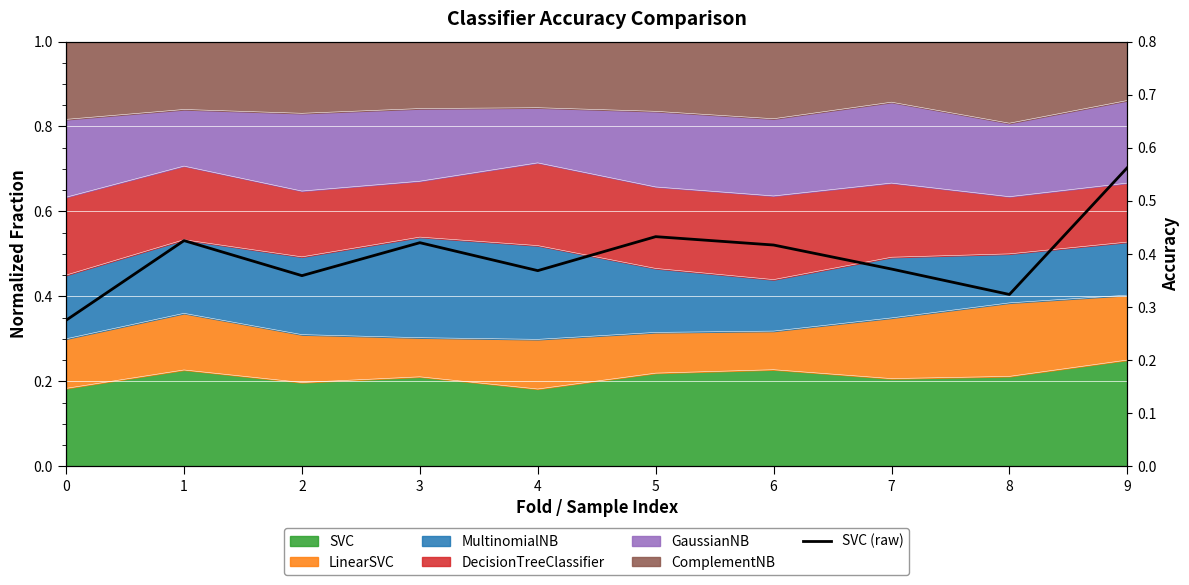

What is the maximum value shown in the chart?

0.6